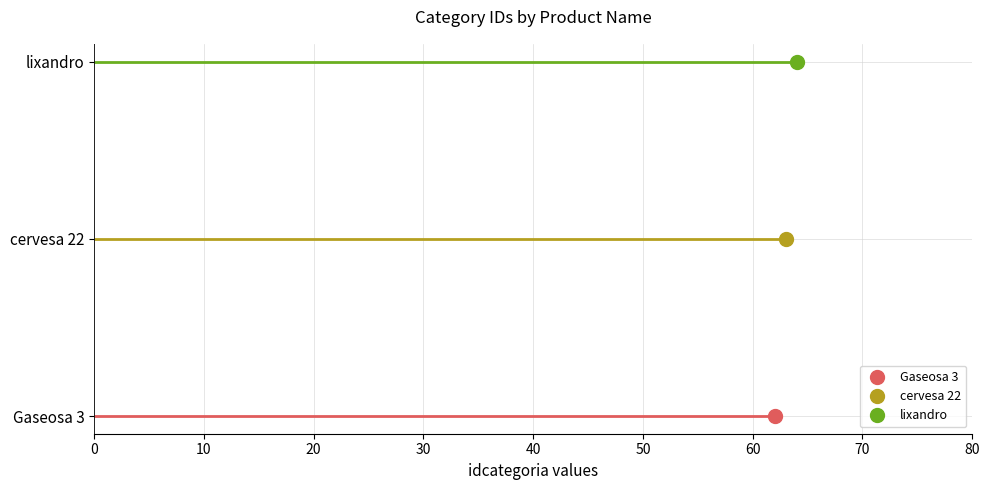

List the labels in order of value, largest first.

lixandro, cervesa 22, Gaseosa 3